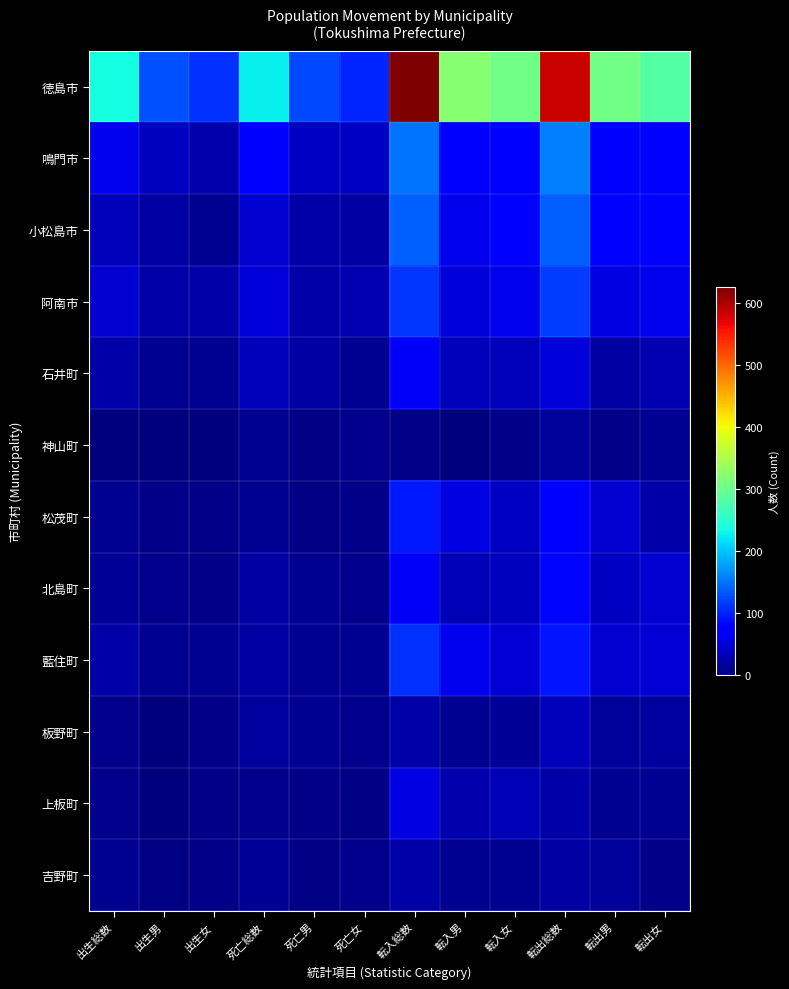

Rank the series by their maximum value, from highest to lowest.

徳島市, 鳴門市, 小松島市, 阿南市, 藍住町, 松茂町, 北島町, 石井町, 上板町, 板野町, 吉野町, 神山町